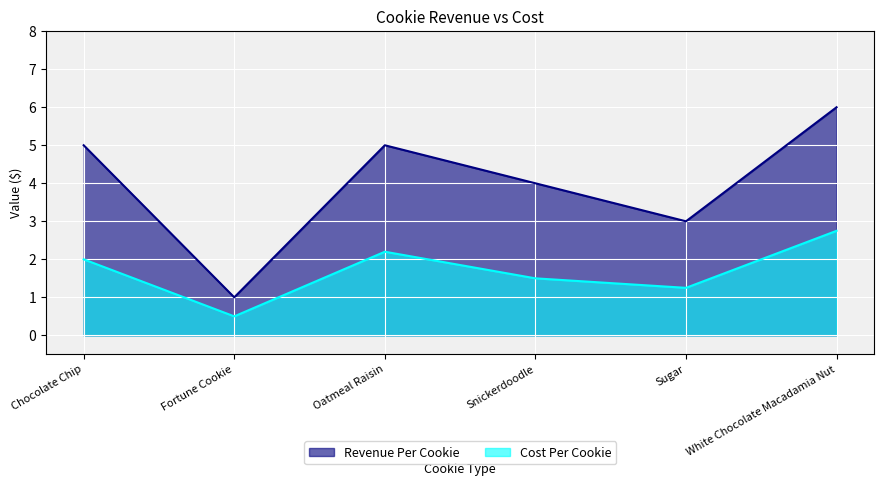

How many values in the Revenue Per Cookie series are below 5?

3